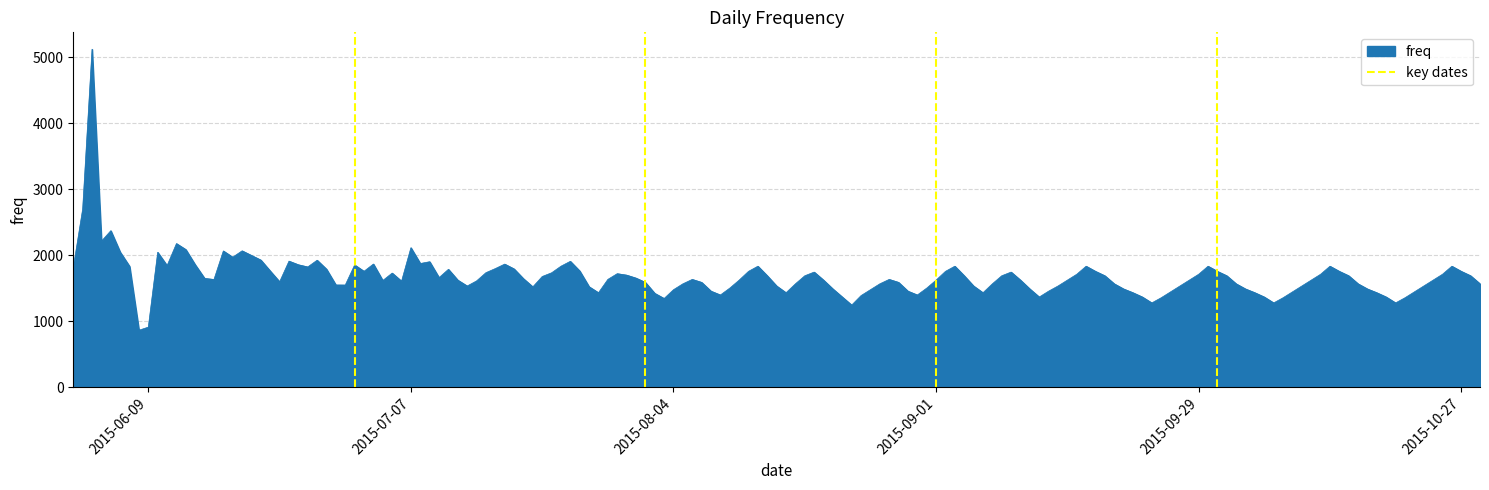

What is the lowest value of the freq series?

864